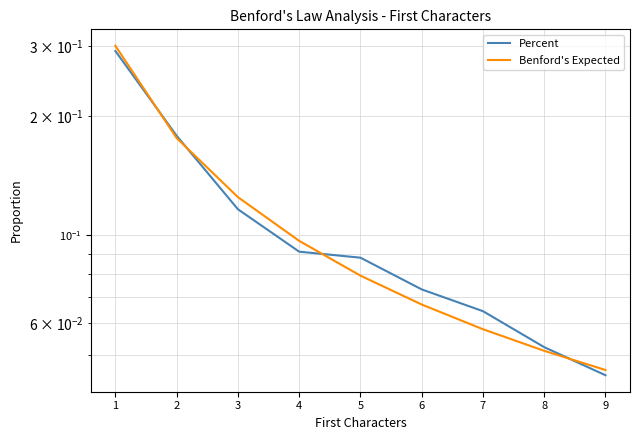

Is the value of Percent at 9 greater than the value of Benford's Expected at 5?

No